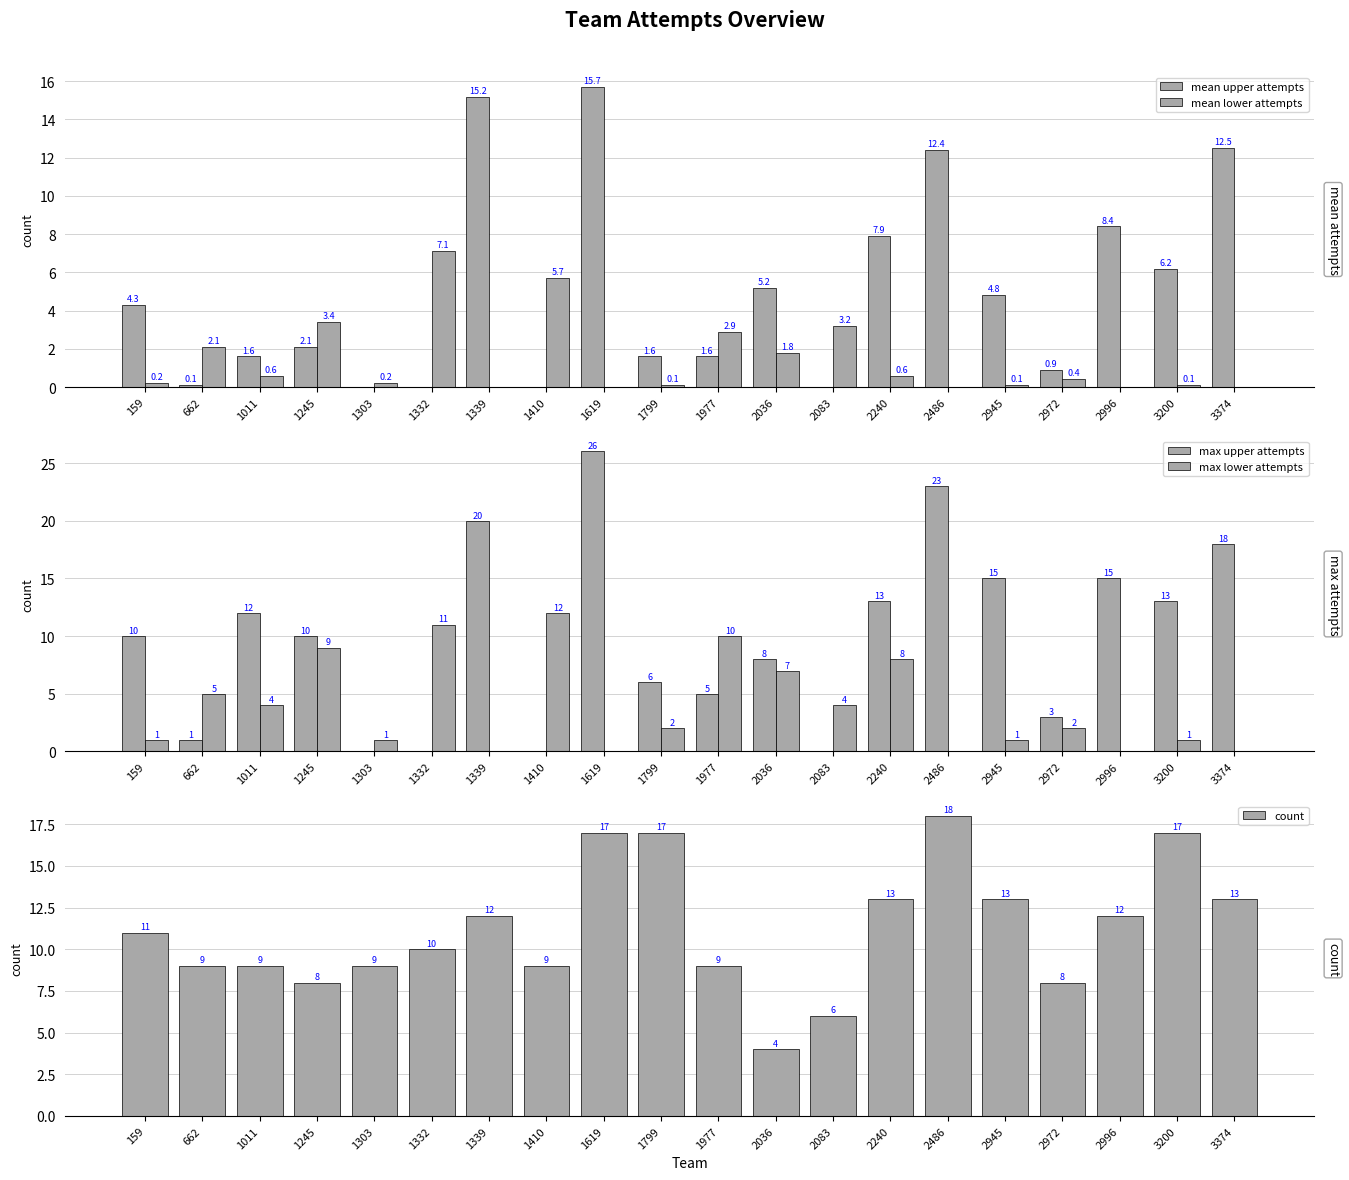

Reading left to right, extract all data points from this chart.

mean upper attempts: 4.3	0.1	1.6	2.1	0.0	0.0	15.2	0.0	15.7	1.6	1.6	5.2	0.0	7.9	12.4	4.8	0.9	8.4	6.2	12.5
mean lower attempts: 0.2	2.1	0.6	3.4	0.2	7.1	0.0	5.7	0.0	0.1	2.9	1.8	3.2	0.6	0.0	0.1	0.4	0.0	0.1	0.0
max upper attempts: 10.0	1.0	12.0	10.0	0.0	0.0	20.0	0.0	26.0	6.0	5.0	8.0	0.0	13.0	23.0	15.0	3.0	15.0	13.0	18.0
max lower attempts: 1.0	5.0	4.0	9.0	1.0	11.0	0.0	12.0	0.0	2.0	10.0	7.0	4.0	8.0	0.0	1.0	2.0	0.0	1.0	0.0
count: 11.0	9.0	9.0	8.0	9.0	10.0	12.0	9.0	17.0	17.0	9.0	4.0	6.0	13.0	18.0	13.0	8.0	12.0	17.0	13.0